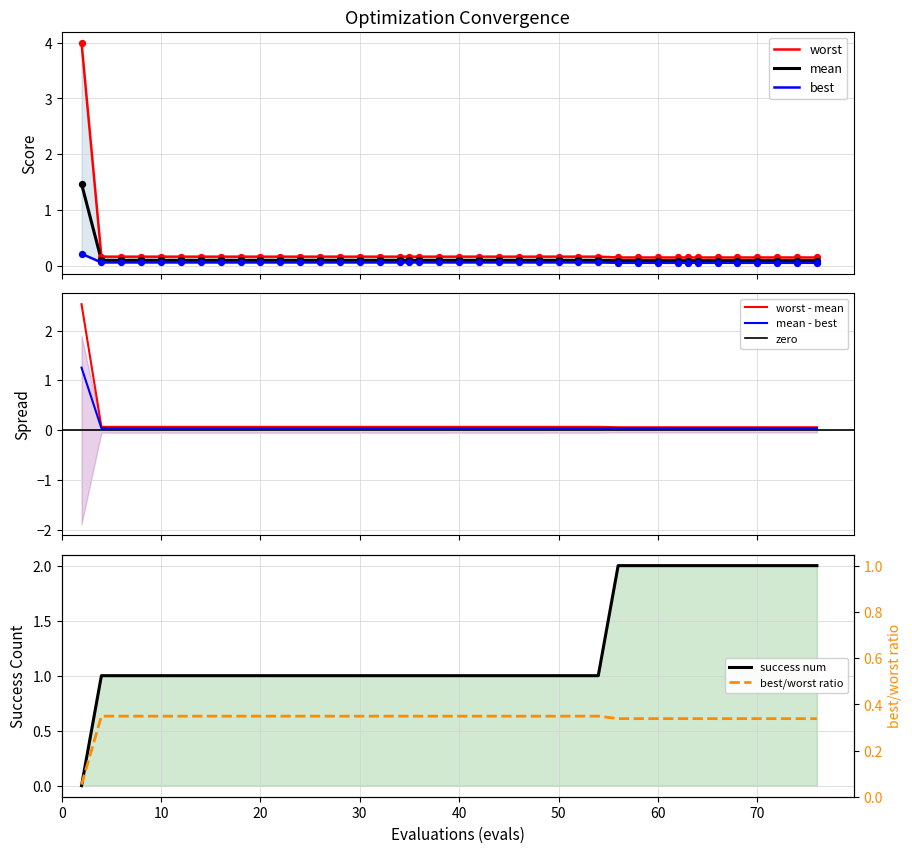

Which series contains the highest Y value?

worst